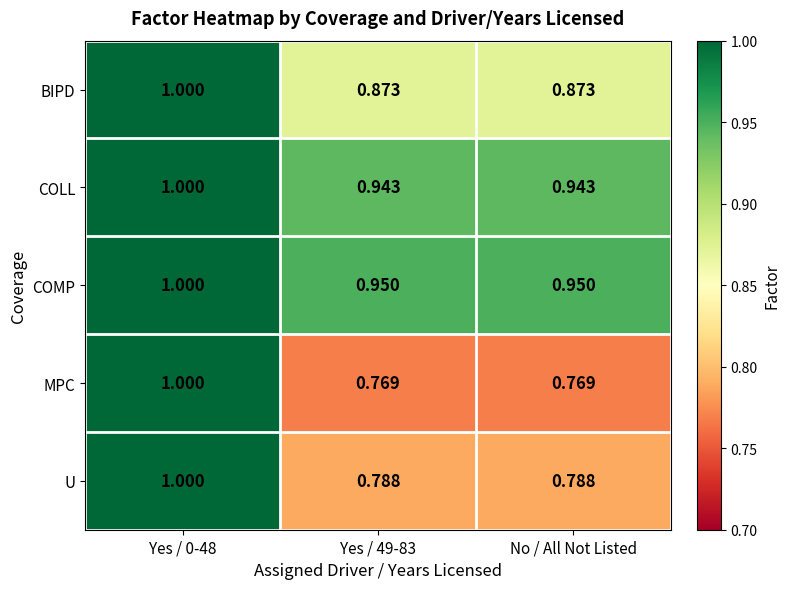

At Yes / 49-83, list the series in order from smallest to largest.

MPC, U, BIPD, COLL, COMP